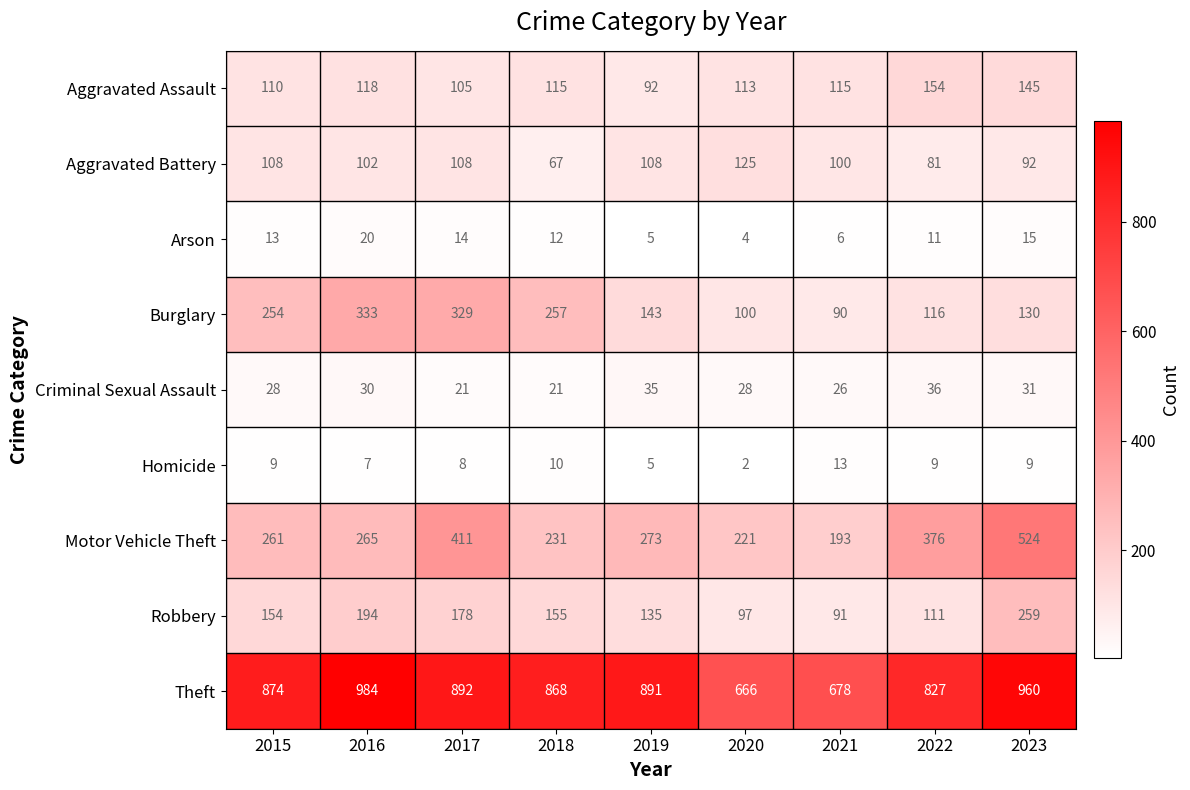

The value of Aggravated Assault at 2019 is 92. True or false?

True